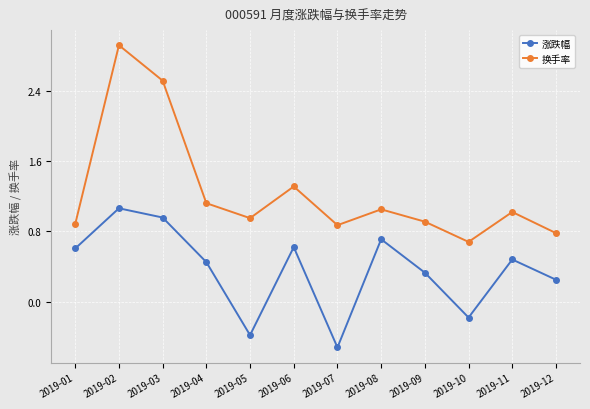

True or false: 换手率 has more than 0 interior local peaks.

True